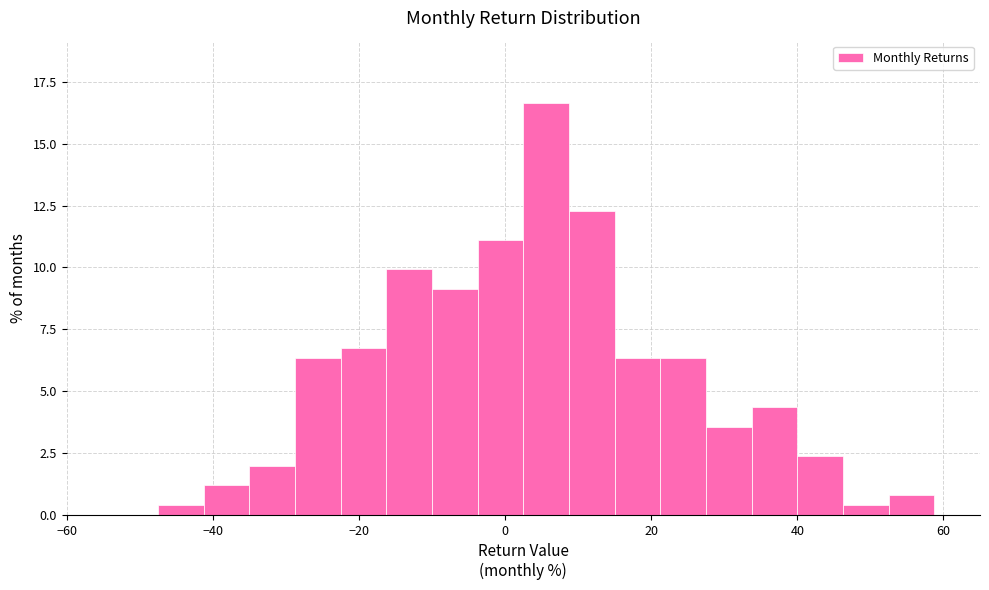

Around what value on the x-axis is the tallest bar? Give the approximate position of its centre, as read against the axis.

6